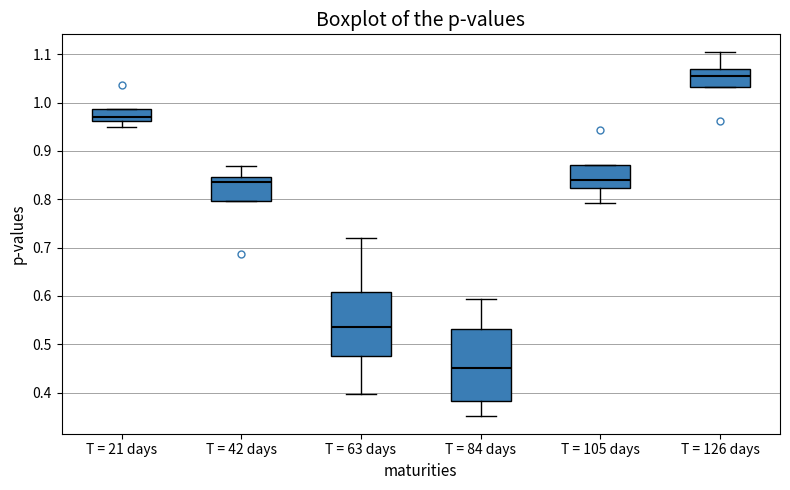

Which box's median line is the lowest?

T = 84 days